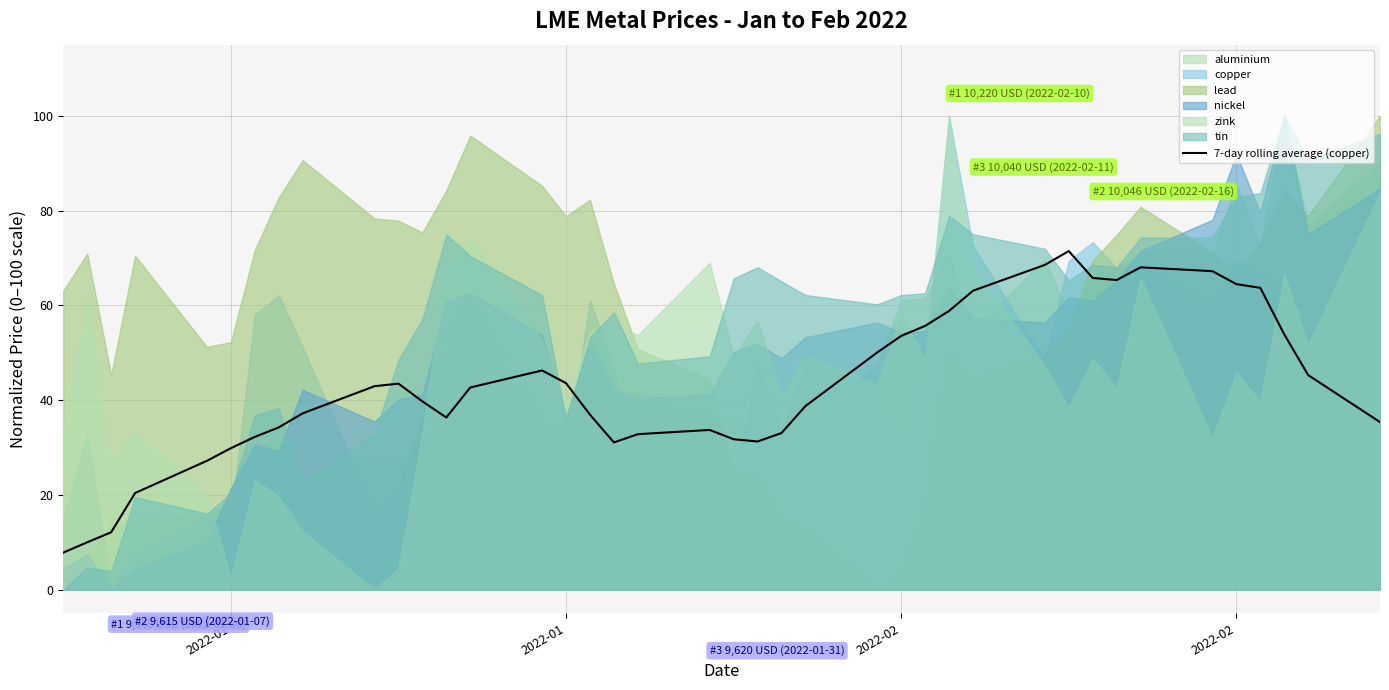

What is the average value?

43.1